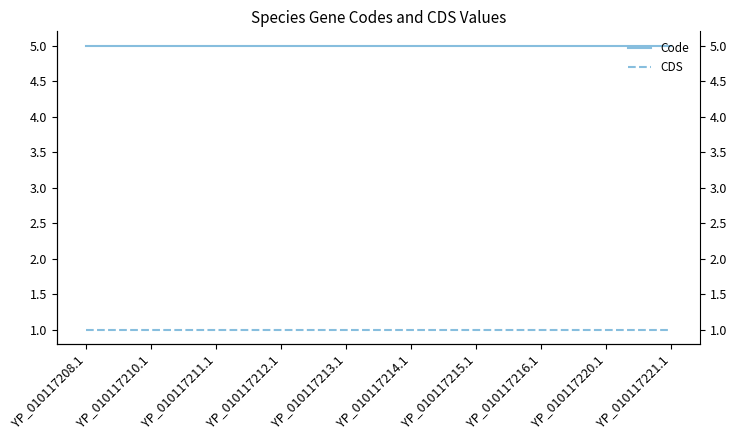

Where is Code nearest to the value 5?

YP_010117208.1